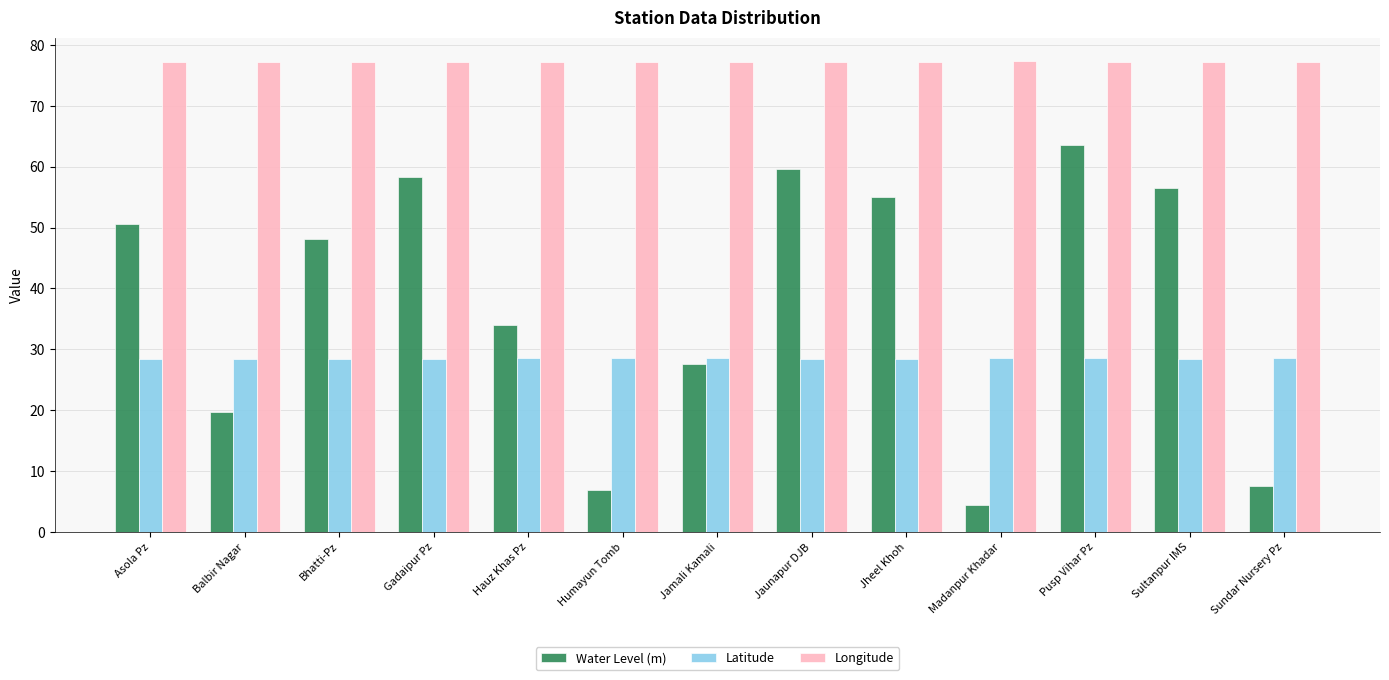

At Asola Pz, list the series in order from largest to smallest.

Longitude, Water Level (m), Latitude